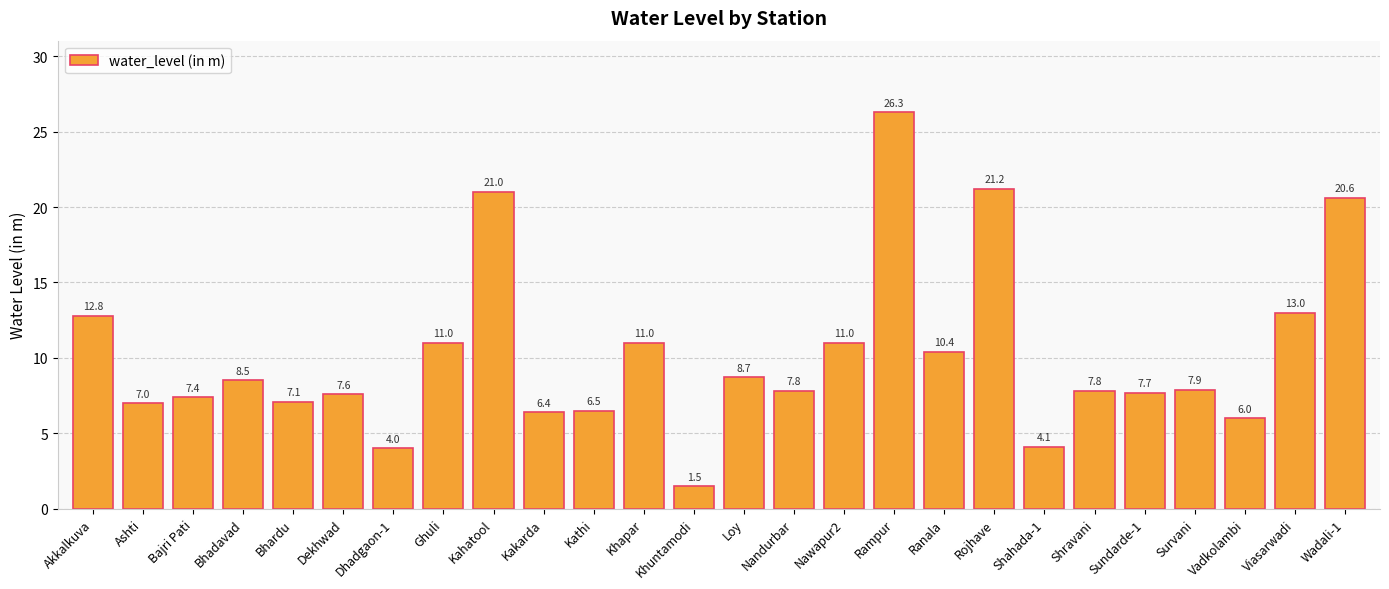

What is the value of the 12th bar from the left?

11.0